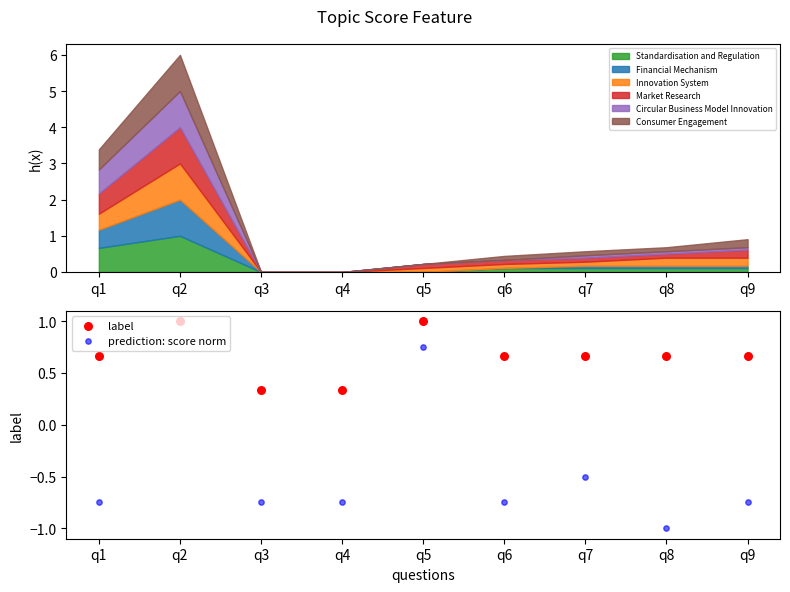

What is the maximum value for Standardisation and Regulation?

1.0